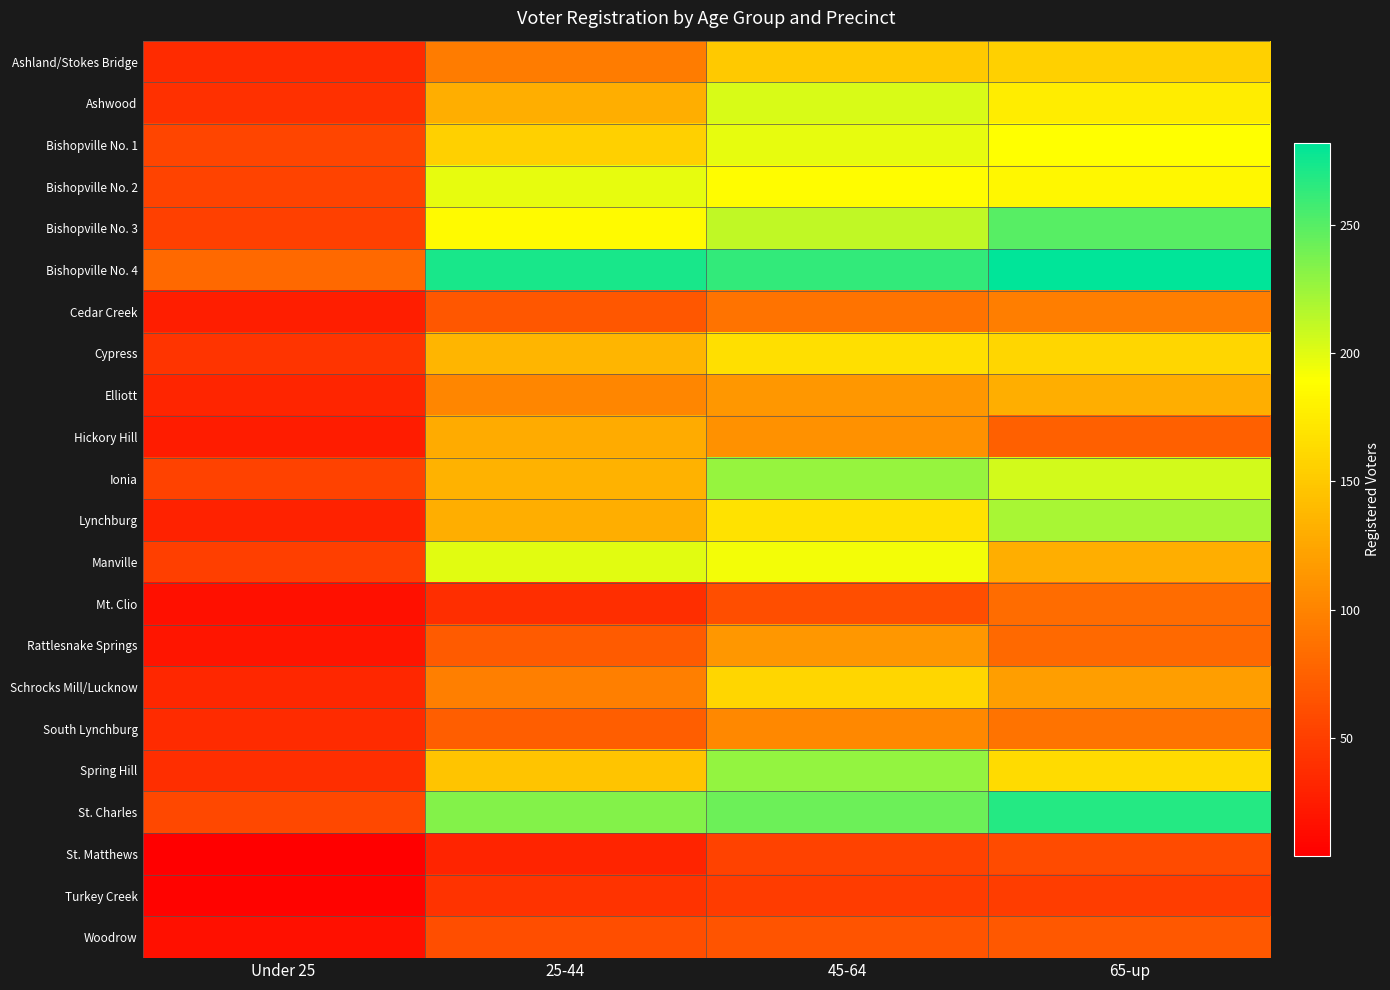

Reading right to left, what are all the values shown in this chart?

Ashland/Stokes Bridge: 65-up=156	45-64=150	25-44=95	Under 25=36
Ashwood: 65-up=176	45-64=203	25-44=131	Under 25=39
Bishopville No. 1: 65-up=189	45-64=198	25-44=155	Under 25=54
Bishopville No. 2: 65-up=184	45-64=187	25-44=198	Under 25=53
Bishopville No. 3: 65-up=250	45-64=212	25-44=186	Under 25=51
Bishopville No. 4: 65-up=282	45-64=263	25-44=273	Under 25=81
Cedar Creek: 65-up=96	45-64=88	25-44=67	Under 25=26
Cypress: 65-up=160	45-64=166	25-44=136	Under 25=43
Elliott: 65-up=130	45-64=114	25-44=102	Under 25=32
Hickory Hill: 65-up=74	45-64=110	25-44=128	Under 25=25
Ionia: 65-up=205	45-64=227	25-44=134	Under 25=52
Lynchburg: 65-up=221	45-64=169	25-44=131	Under 25=30
Manville: 65-up=130	45-64=193	25-44=200	Under 25=50
Mt. Clio: 65-up=83	45-64=61	25-44=38	Under 25=17
Rattlesnake Springs: 65-up=81	45-64=114	25-44=71	Under 25=20
Schrocks Mill/Lucknow: 65-up=120	45-64=160	25-44=97	Under 25=33
South Lynchburg: 65-up=88	45-64=103	25-44=73	Under 25=36
Spring Hill: 65-up=163	45-64=228	25-44=147	Under 25=38
St. Charles: 65-up=268	45-64=242	25-44=234	Under 25=57
St. Matthews: 65-up=59	45-64=52	25-44=31	Under 25=4
Turkey Creek: 65-up=49	45-64=48	25-44=42	Under 25=7
Woodrow: 65-up=69	45-64=65	25-44=61	Under 25=17